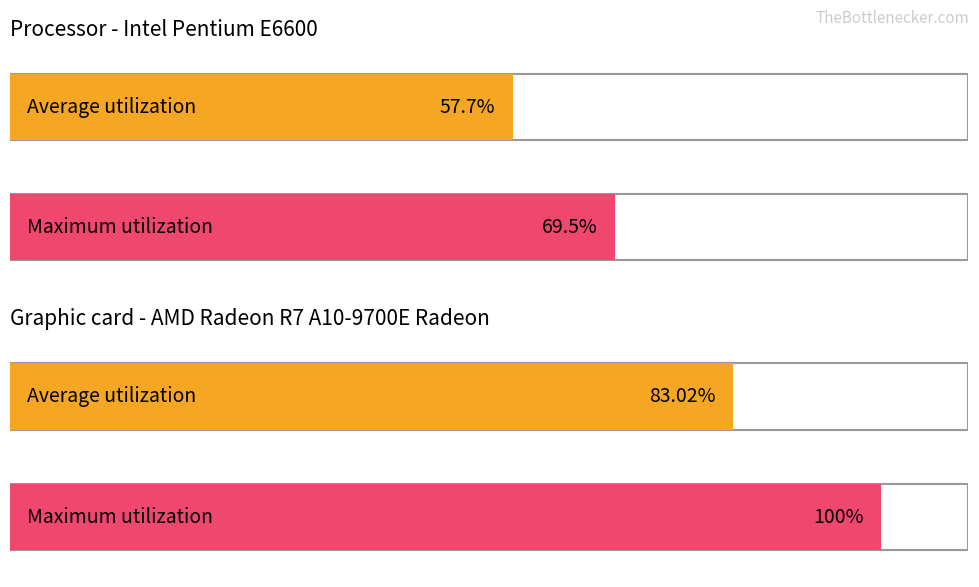

At Item#, list the series in order from largest to smallest.

Maximum utilization, Average utilization